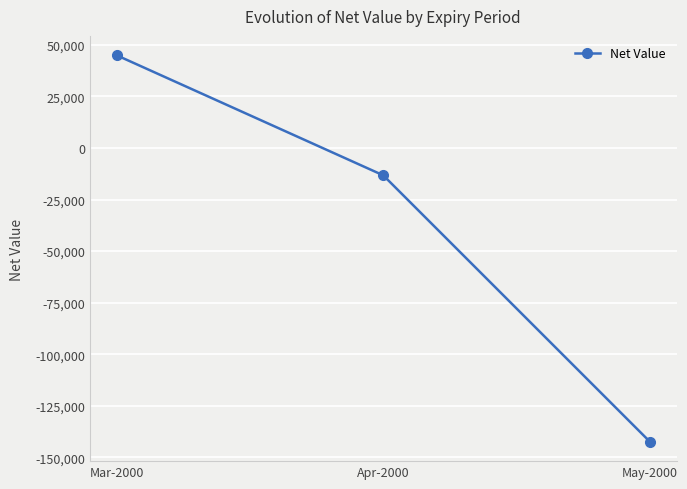

Reading left to right, extract all data points from this chart.

Mar-2000=45000	Apr-2000=-13250	May-2000=-142500